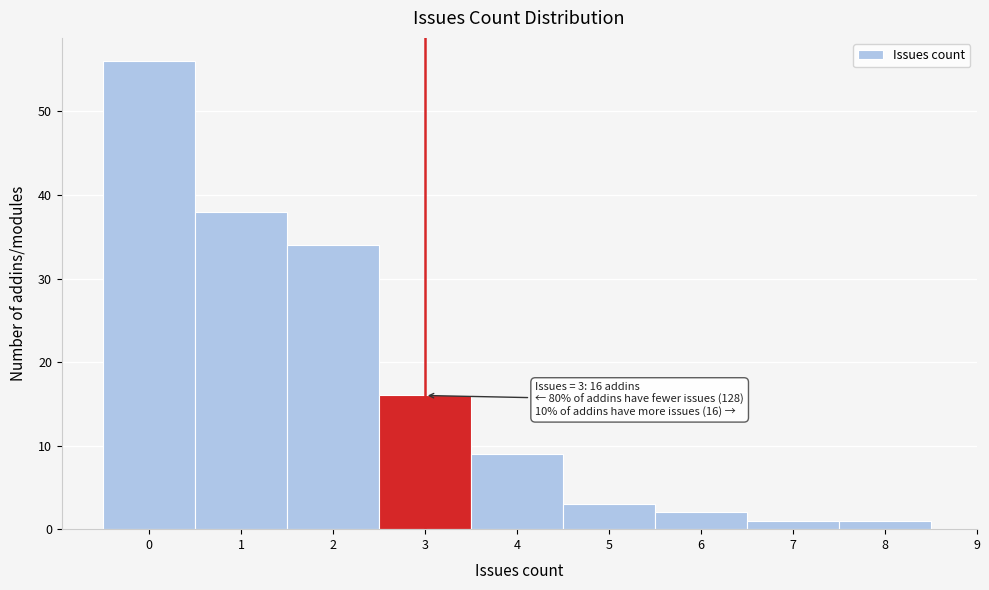

Which range on the x-axis has the tallest bar?

-0.5 to 0.5